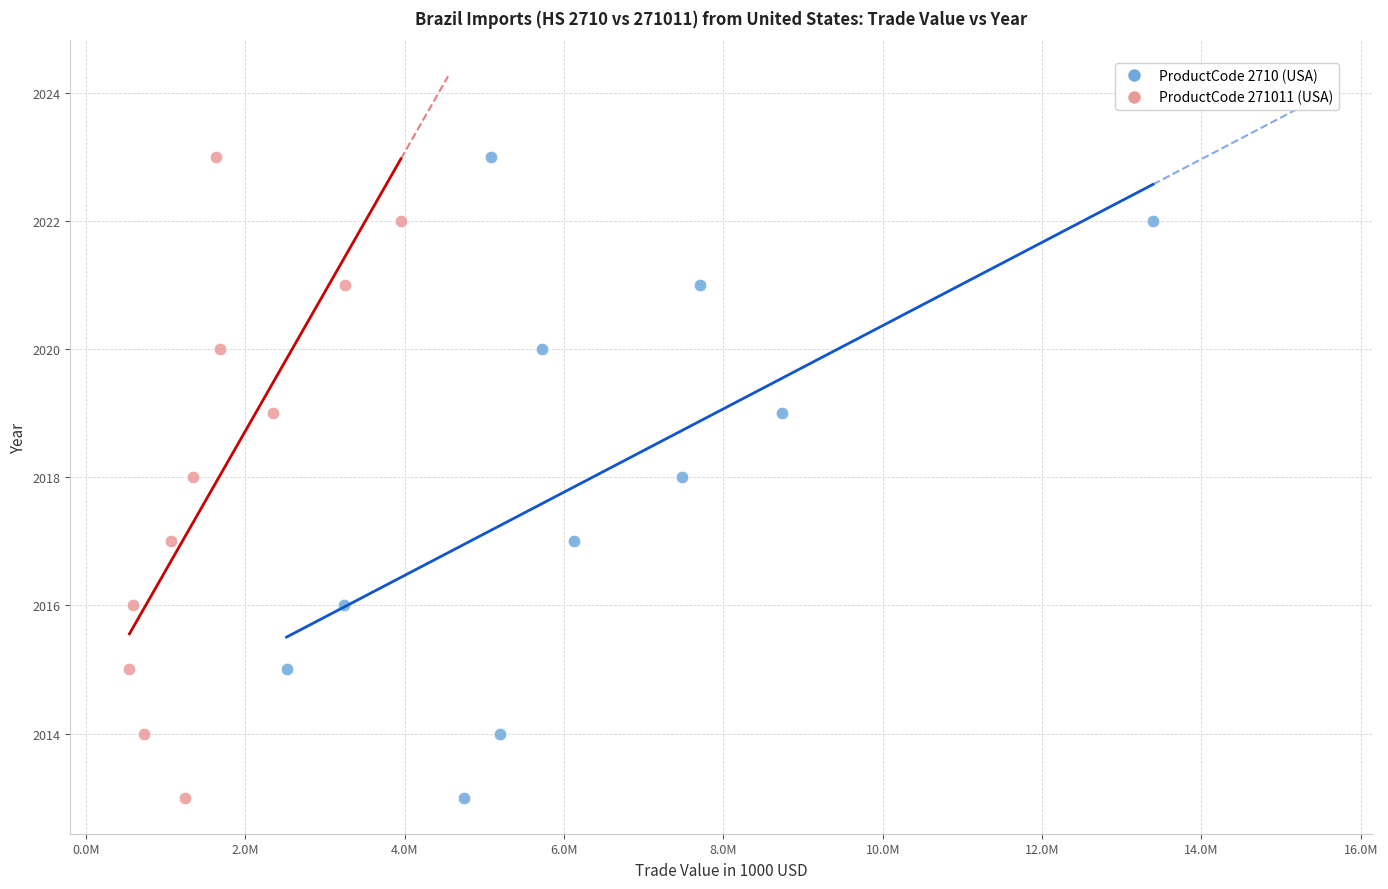

What are all the series names shown in the legend?

ProductCode 2710 (USA), ProductCode 271011 (USA)